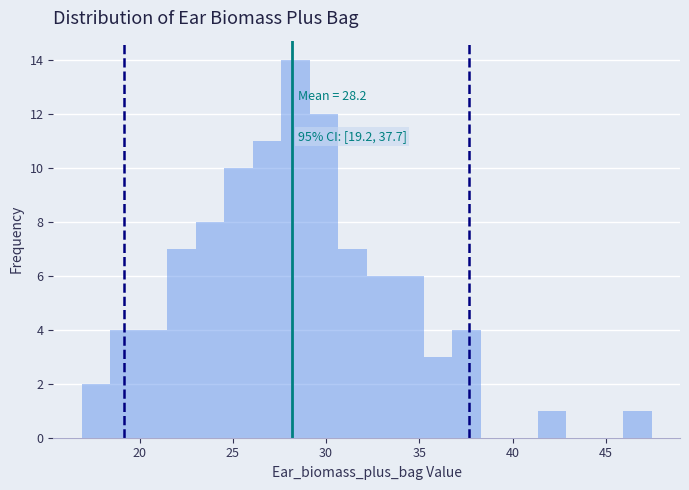

Around what value on the x-axis is the tallest bar? Give the approximate position of its centre, as read against the axis.

28.5